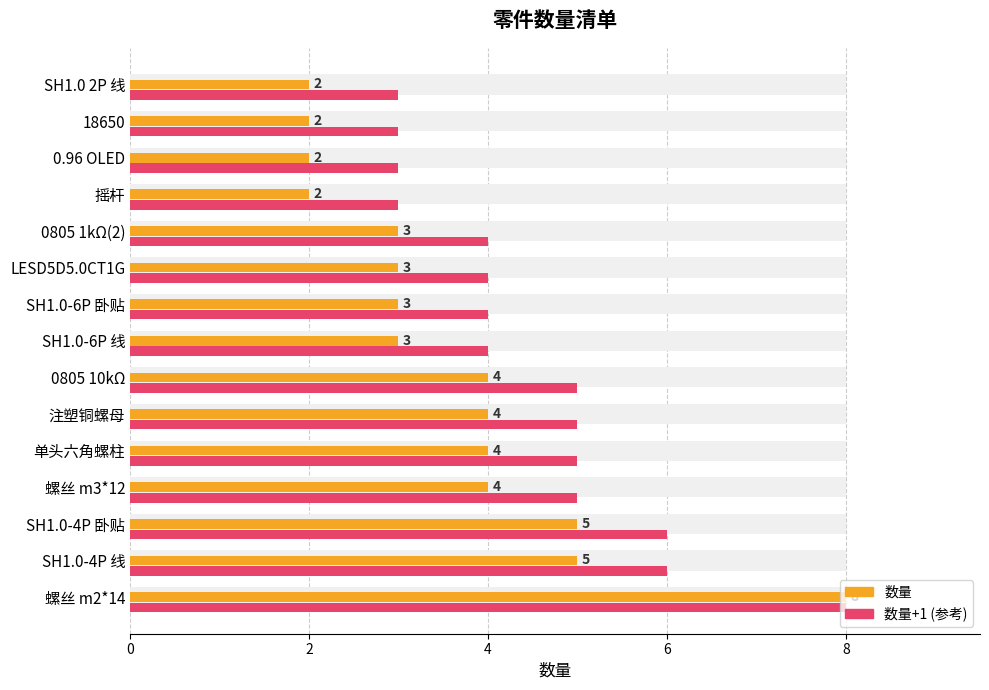

Which series has the largest total across all categories?

数量+1 (参考)